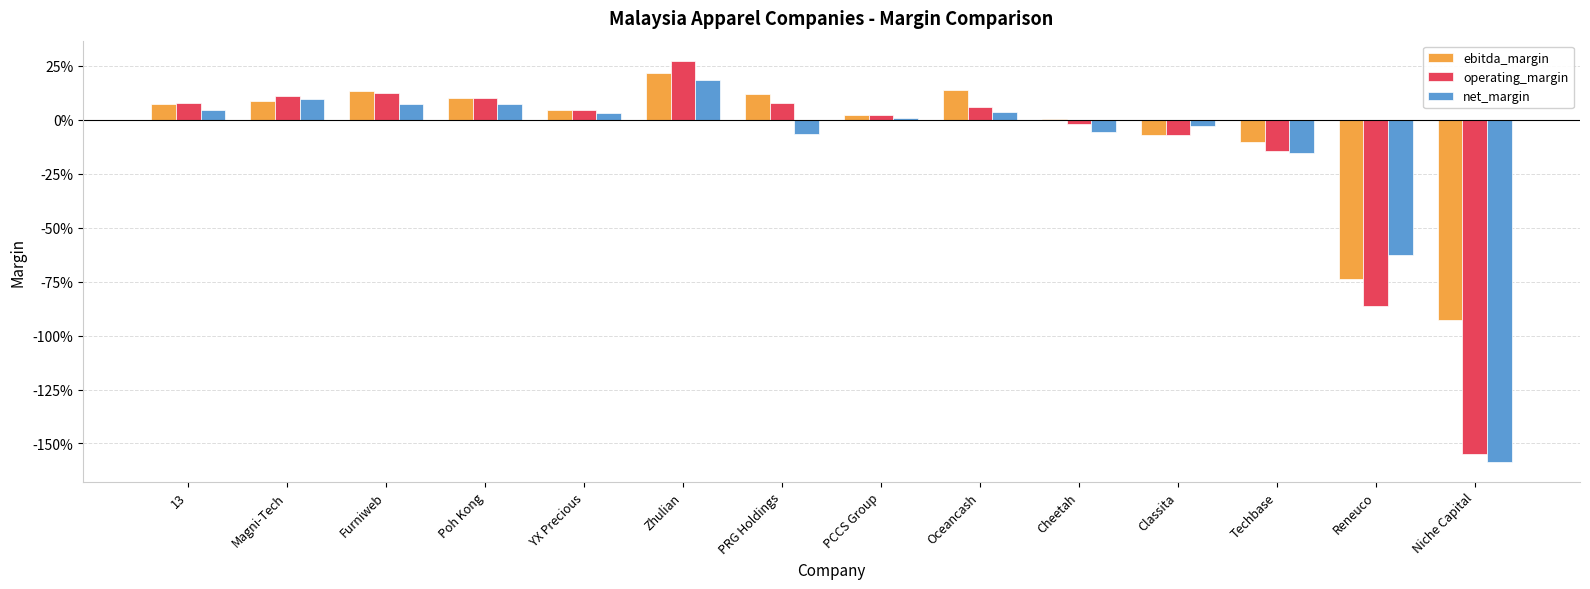

Are the bars grouped side by side (vs. stacked)?

Yes